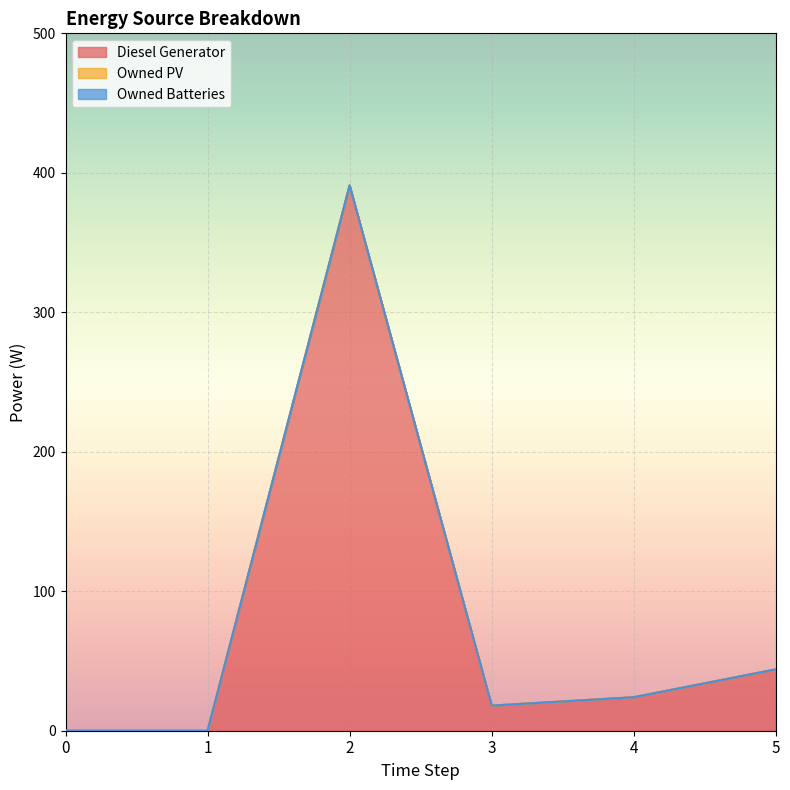

List the series in order of their peak value, lowest first.

Owned PV, Owned Batteries, Diesel Generator